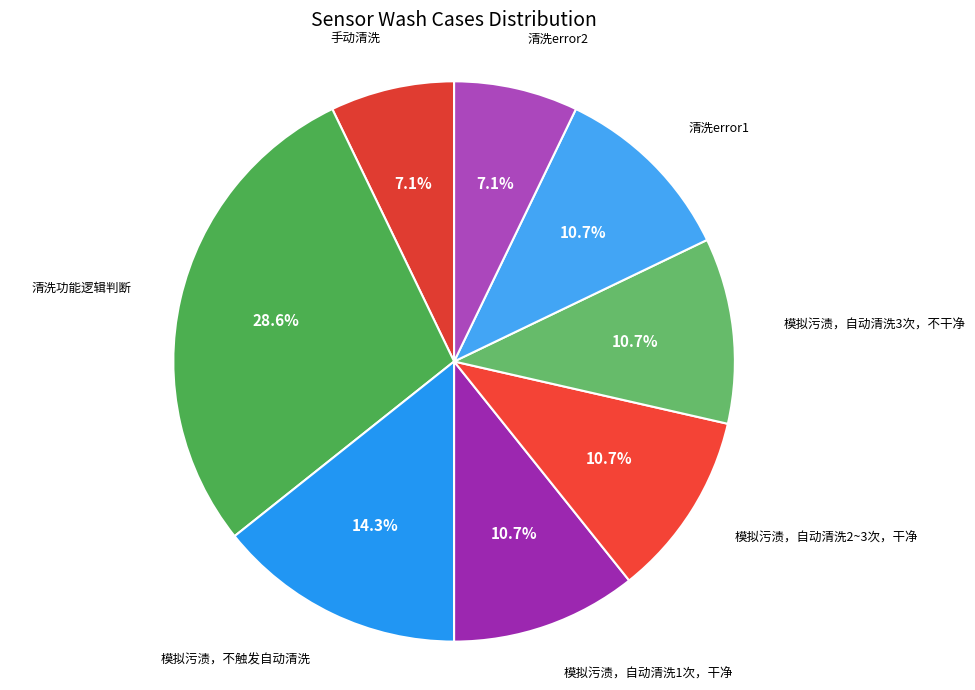

Combined, do 模拟污渍，不触发自动清洗 and 清洗error2 account for over 50%?

No